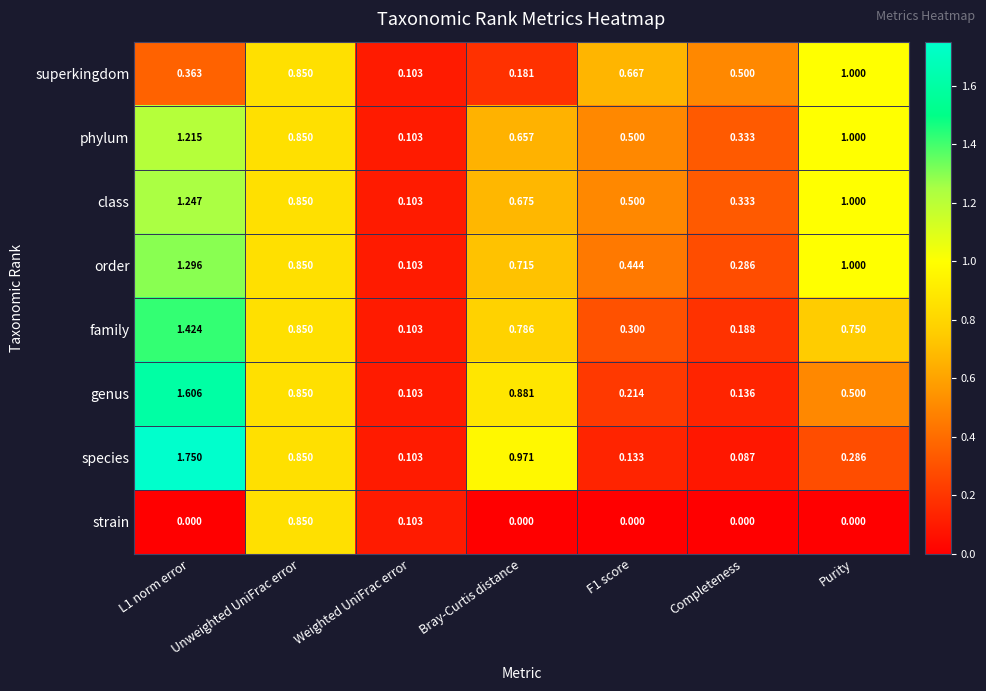

Between Unweighted UniFrac error and Purity, which series saw the biggest shift?

strain